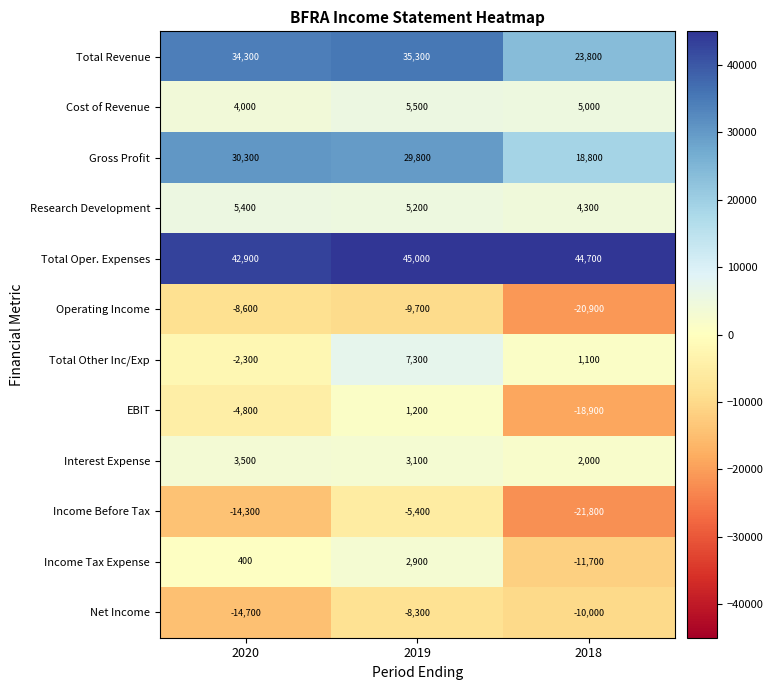

Which series has the largest total across all categories?

Total Oper. Expenses